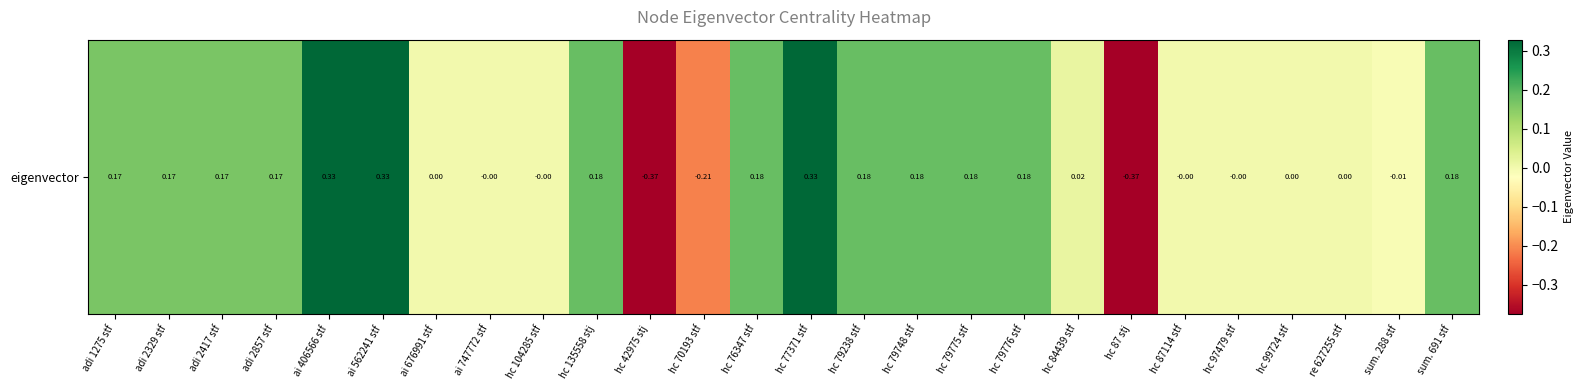

What is the sum of all values?

2.0